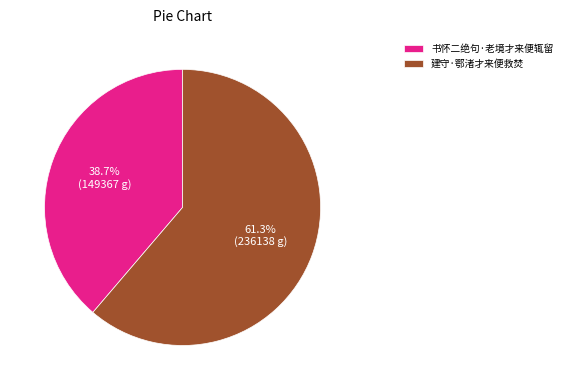

The 书怀二绝句·老境才来便辄留 slice represents 53% of the pie. True or false?

False